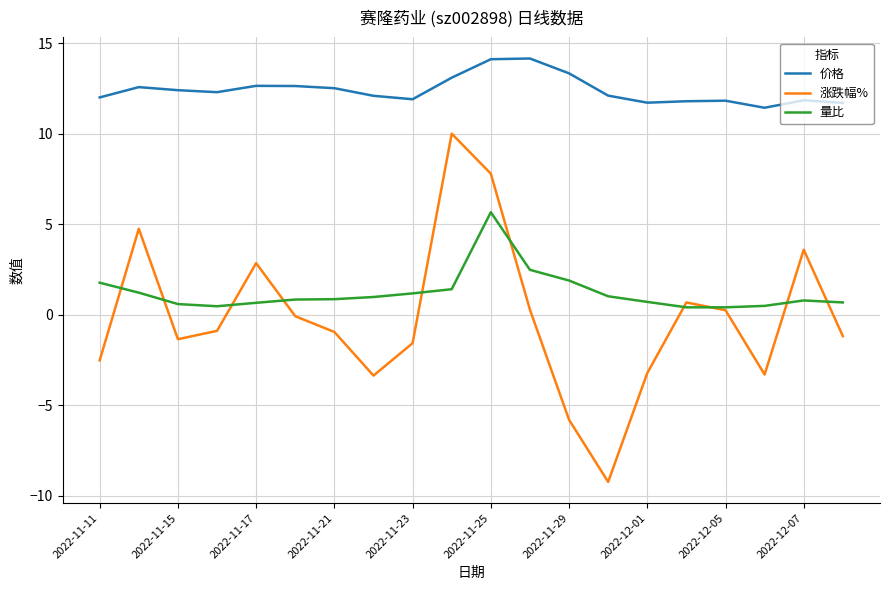

Which series has the largest total across all categories?

价格